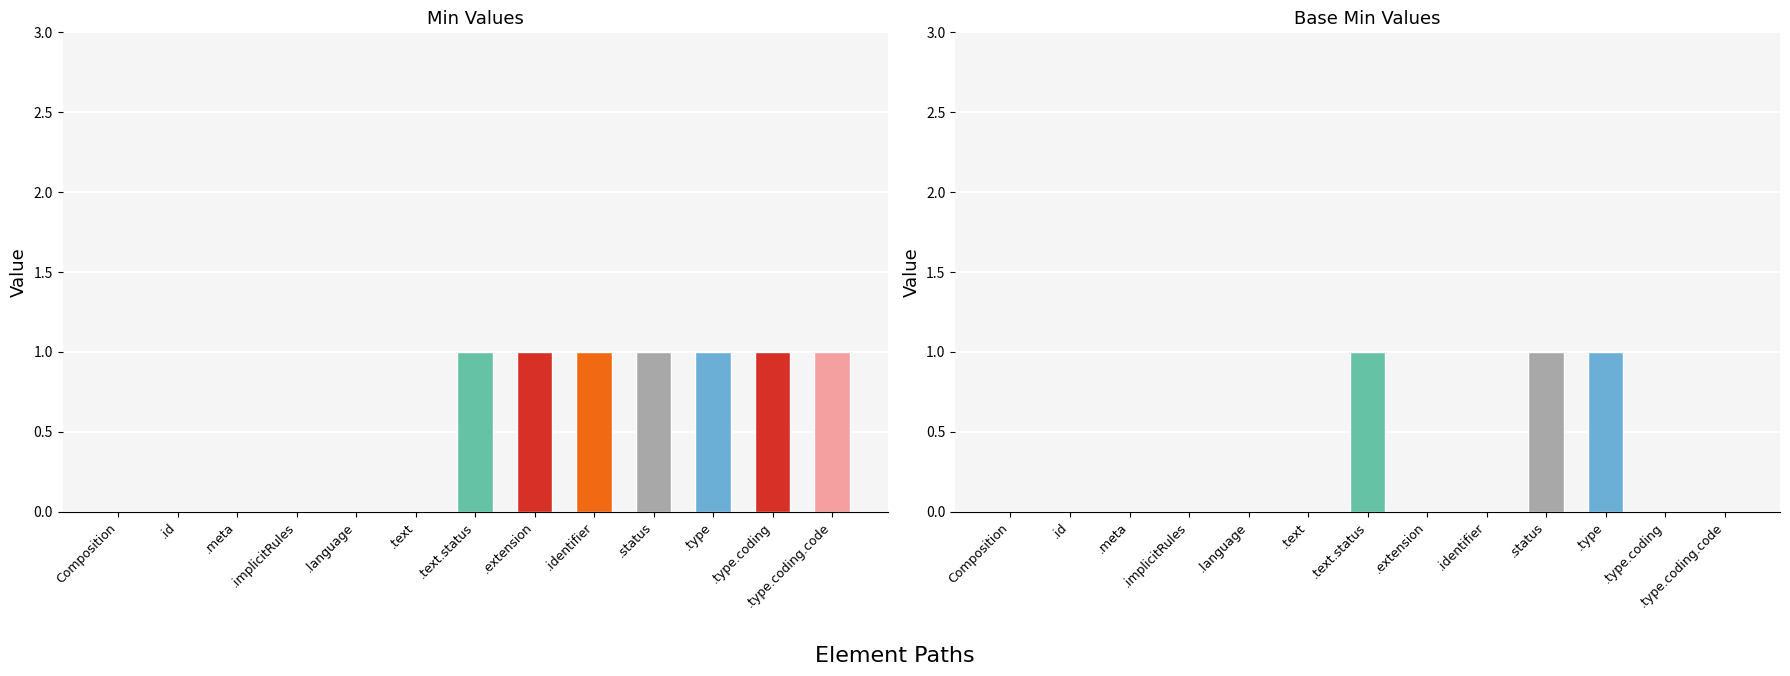

What is the difference between the maximum and minimum values in the Values series?

1